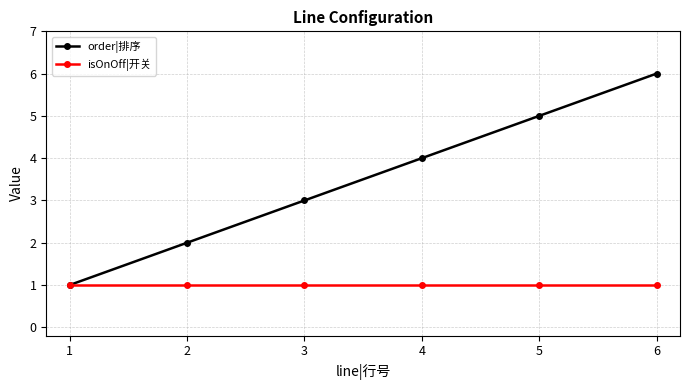

The value of isOnOff|开关 at 5 is 2. True or false?

False